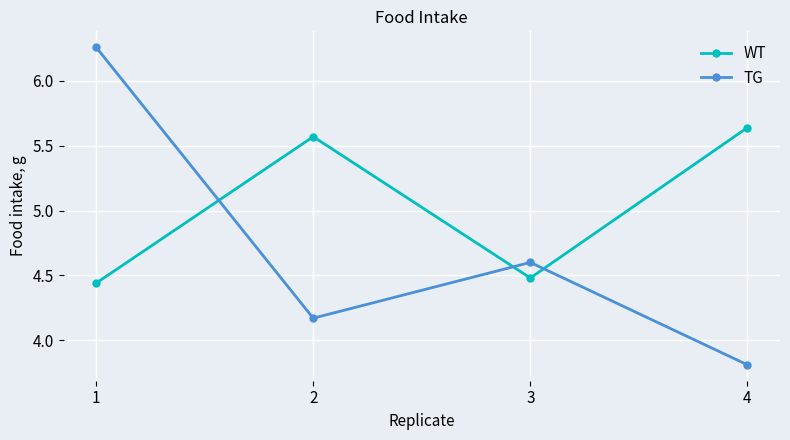

Which series has the widest spread of values?

TG